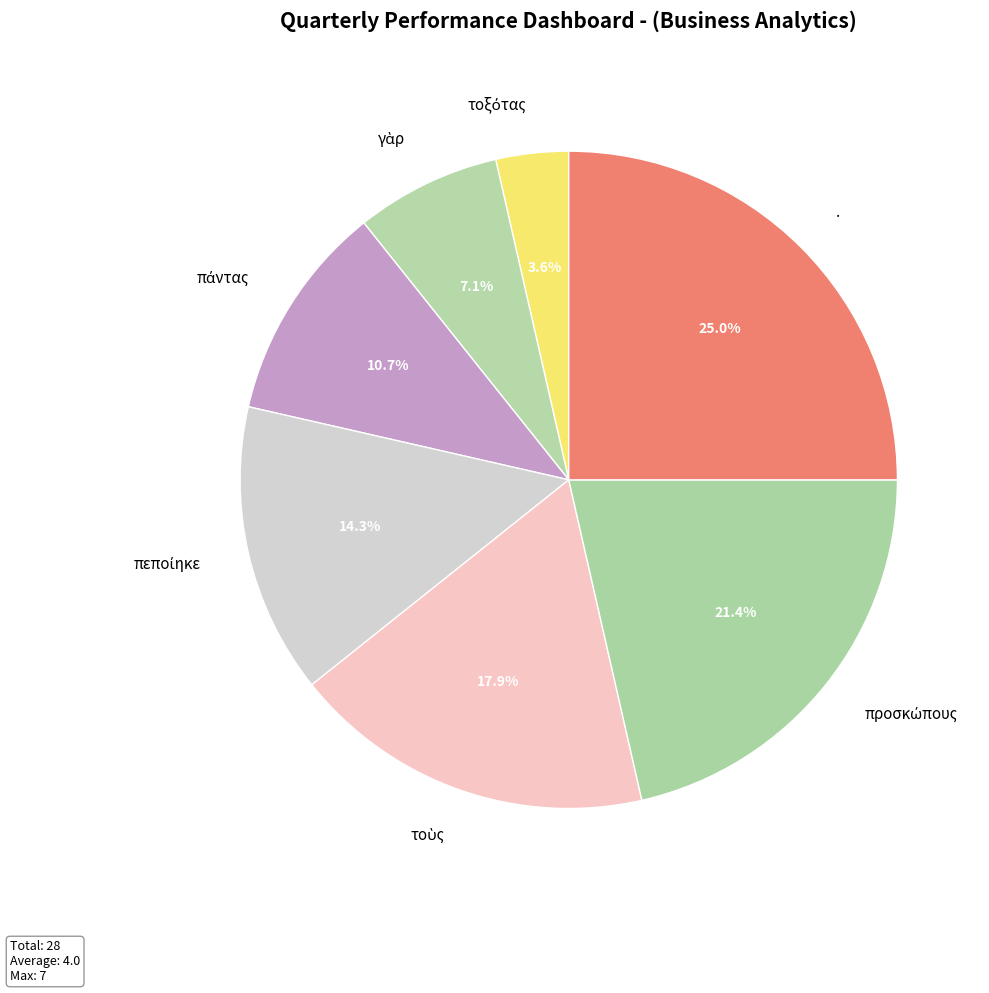

Is there any slice that represents more than half of the pie?

No